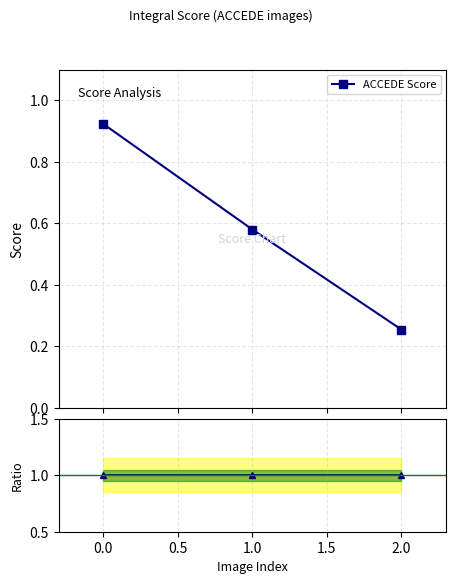

How many ACCEDE Score values are between 0 and 1?

3